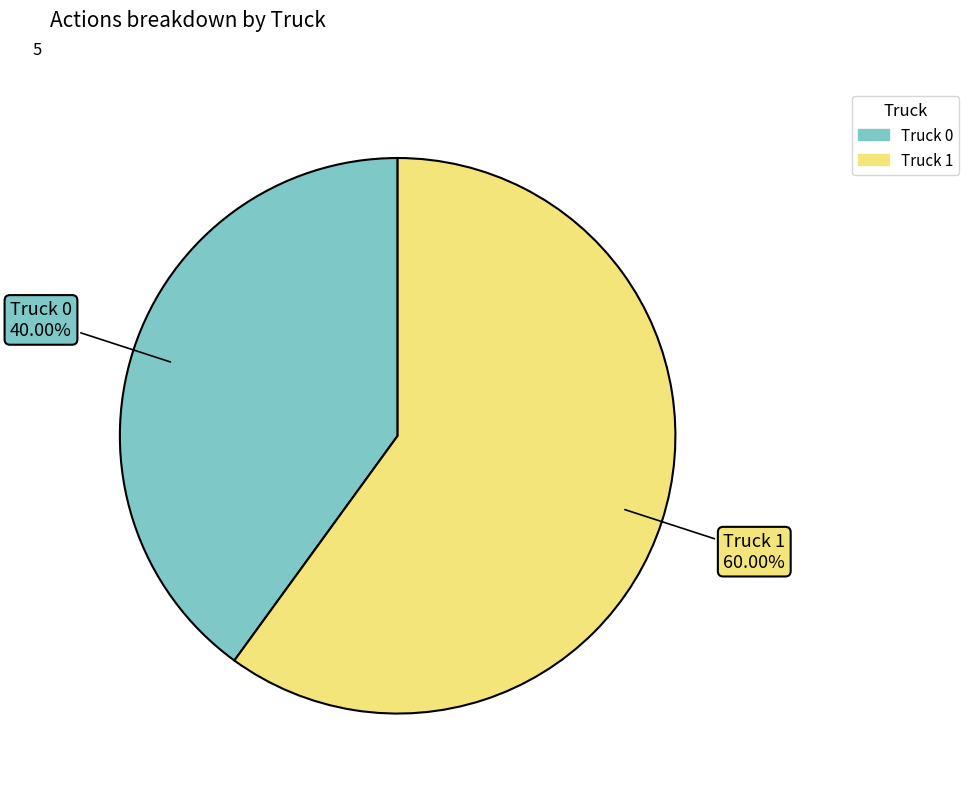

Is there any slice that represents more than half of the pie?

Yes